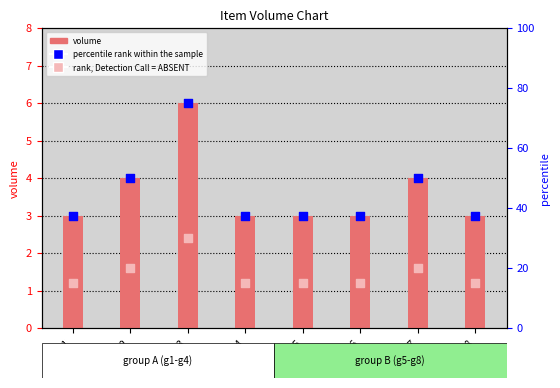

Is the value of rank, Detection Call = ABSENT at g4 greater than the value of volume at g8?

Yes